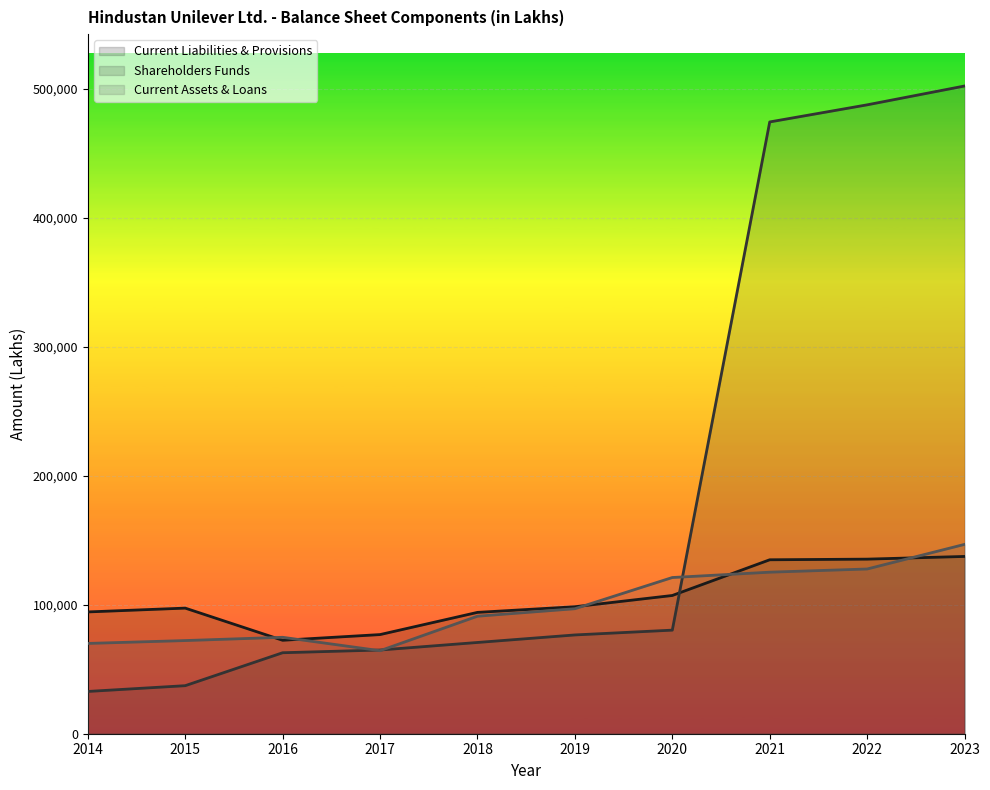

The Shareholders Funds series shows 64900.0 at 2017. True or false?

True